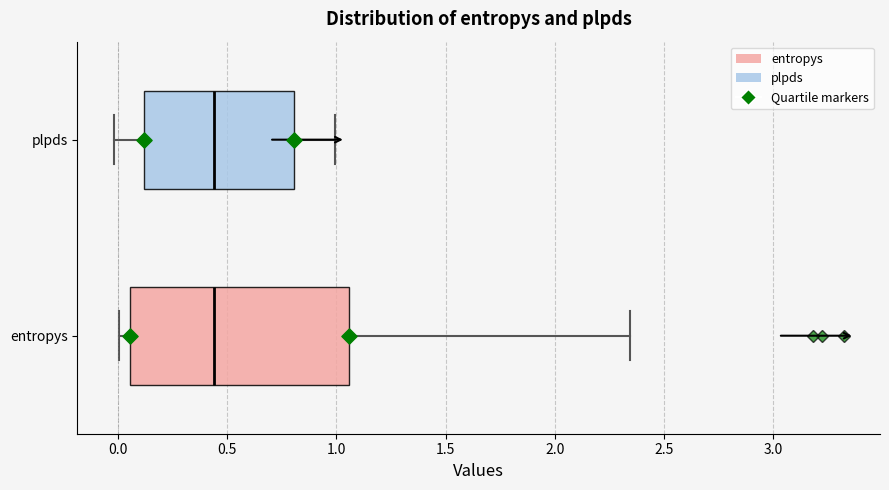

Reading bottom to top, read every box against the x-axis: the position of its median line, the range the box covers, and the ends of its whiskers. The values are not printed on the chart, so give them approximately, as read against the axis.

entropys: median 0.45, box 0.05 to 1.05, whiskers 0.00 to 2.35
plpds: median 0.45, box 0.10 to 0.80, whiskers 0.00 to 1.00